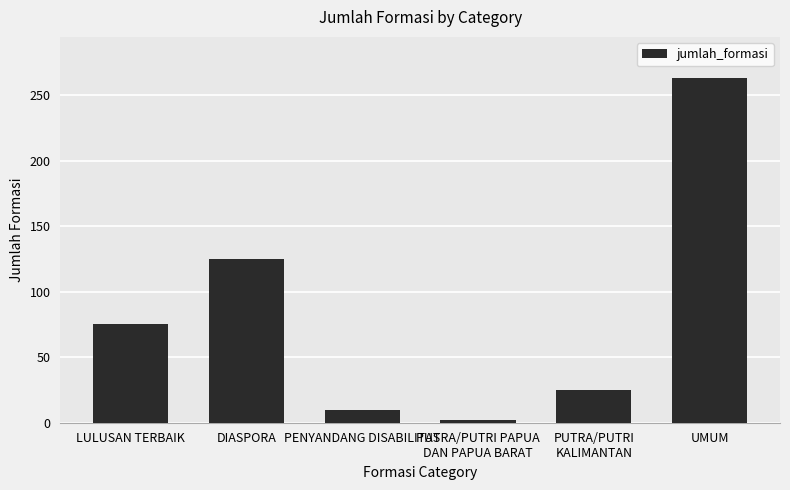

Reading left to right, what are all the values shown in this chart?

75	125	10	2	25	263